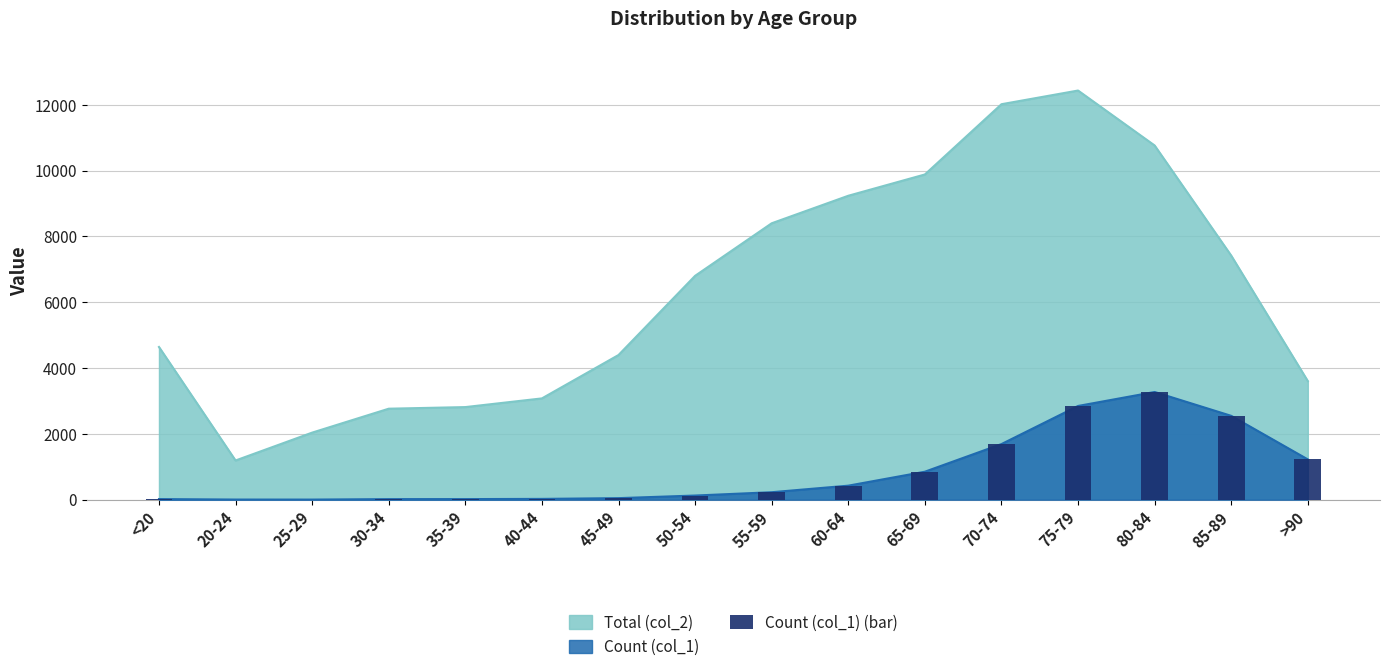

How many values exceed 227?

7